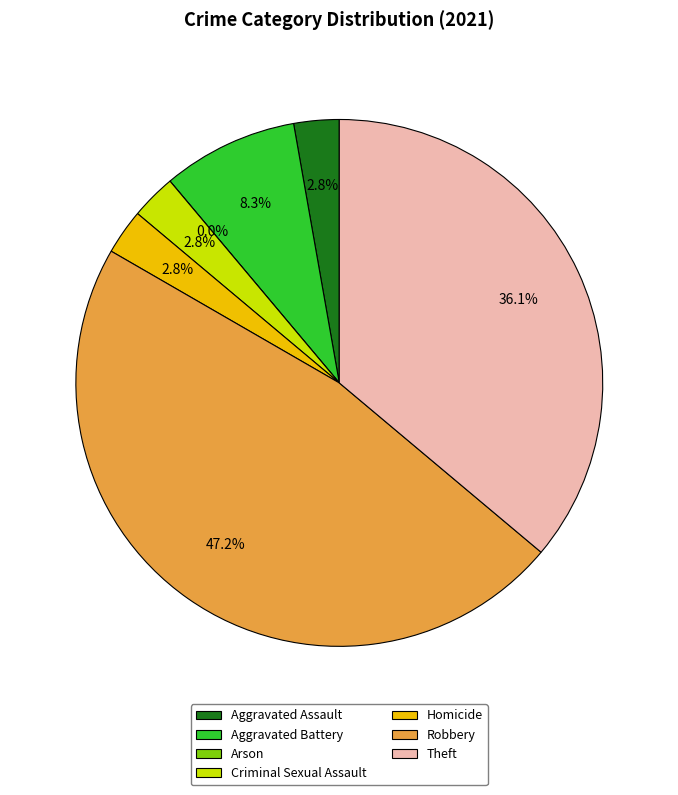

What percentage is NOT represented by Theft?

63.9%